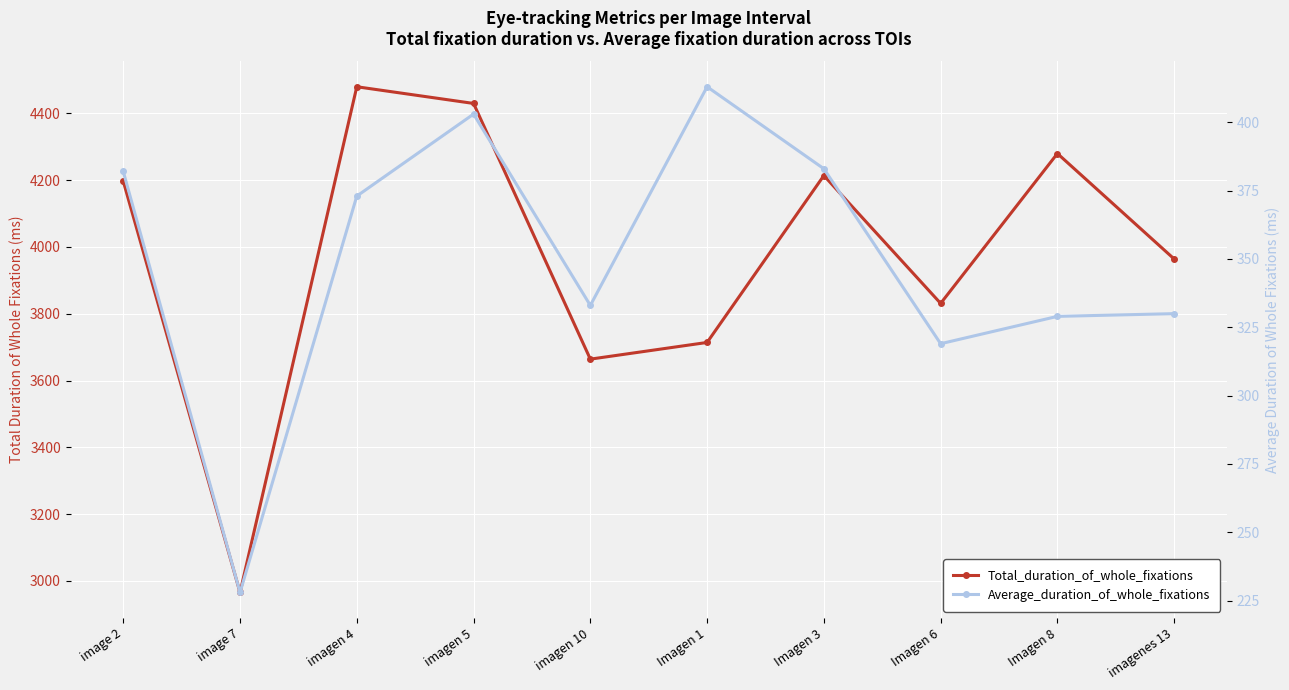

True or false: Total_duration_of_whole_fixations and Average_duration_of_whole_fixations cross at least once.

False